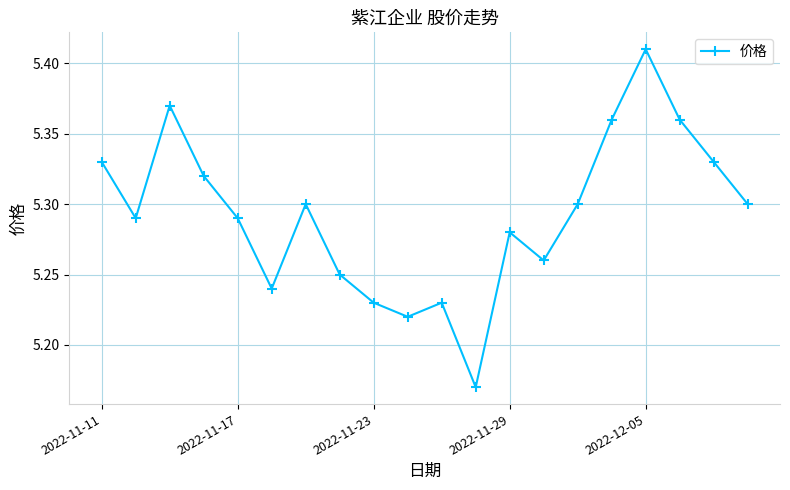

How many points are lower than both their immediate neighbors (excluding endpoints)?

5